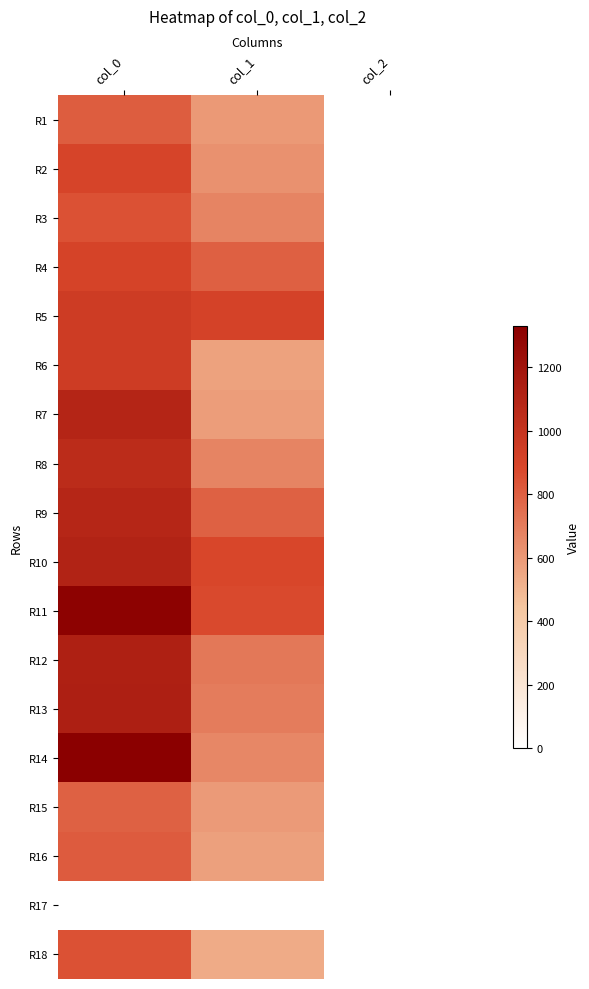

How many categories are shown in the chart?

3